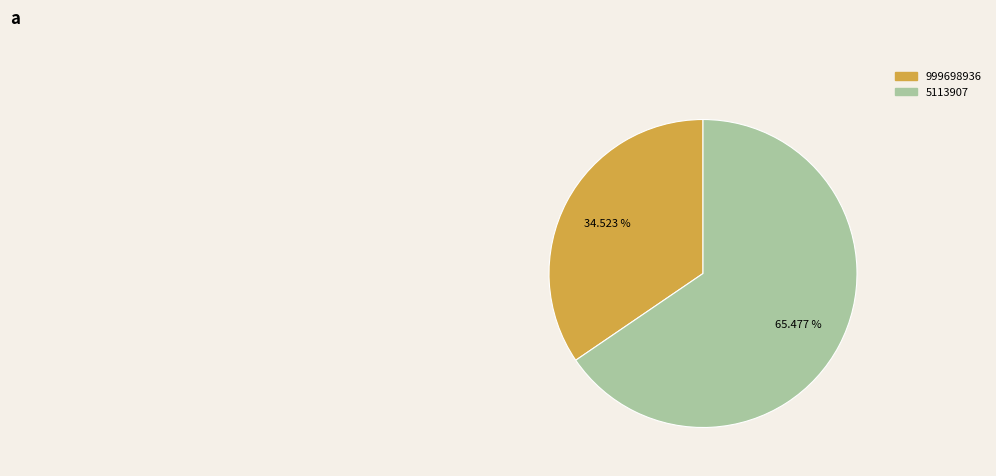

How many slices are in this pie chart?

2